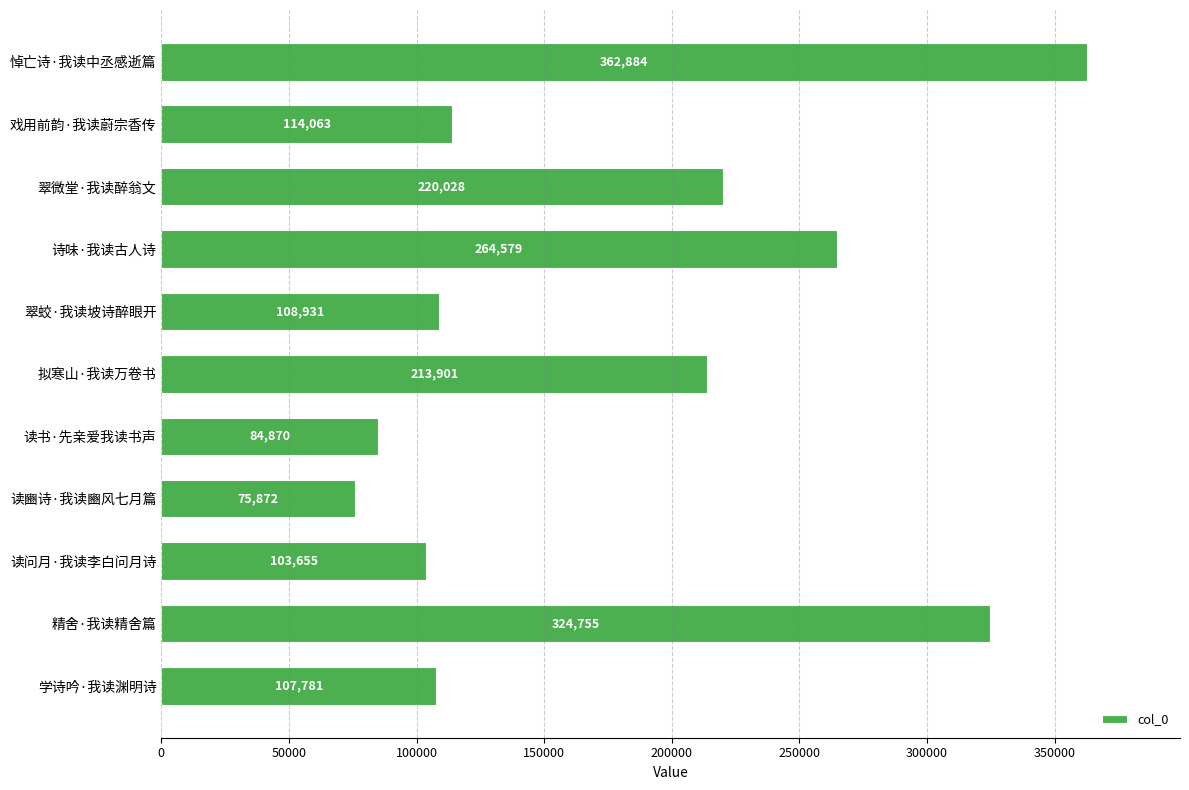

What is the difference between the second highest and minimum values?

248883